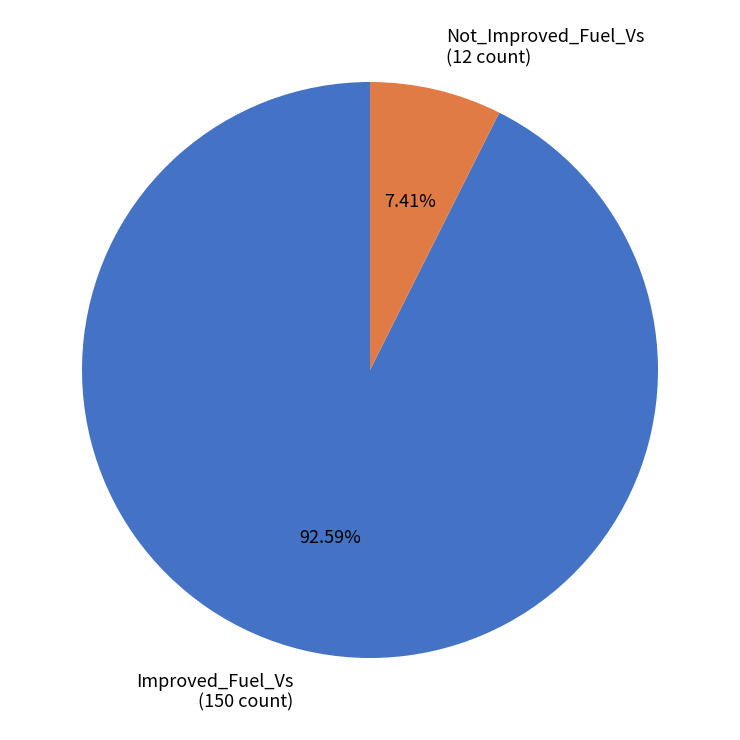

To the nearest percent, what is the average slice percentage?

50%